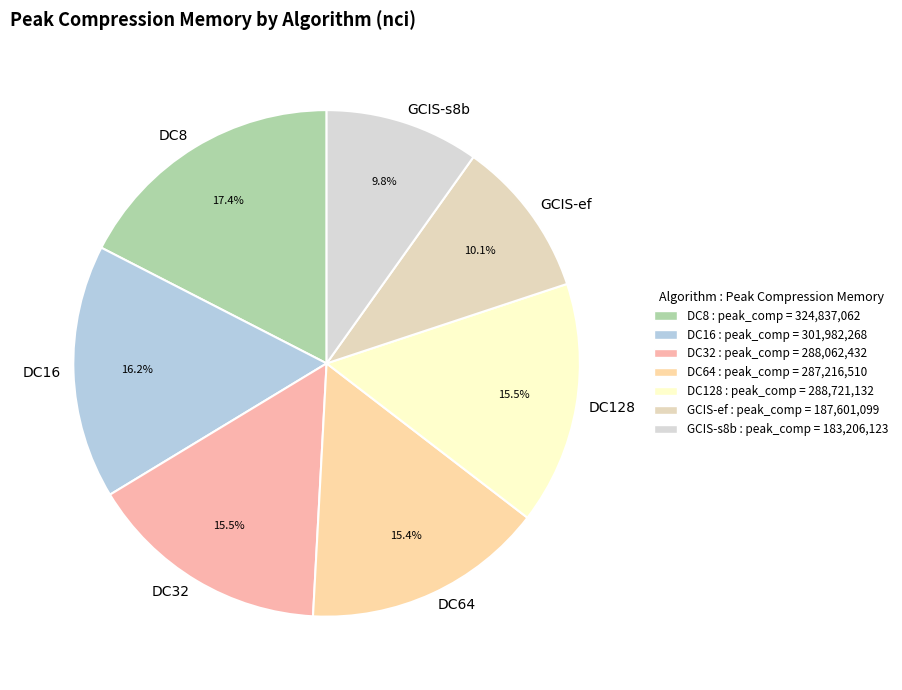

To the nearest percent, what percentage of the pie is DC64?

15%